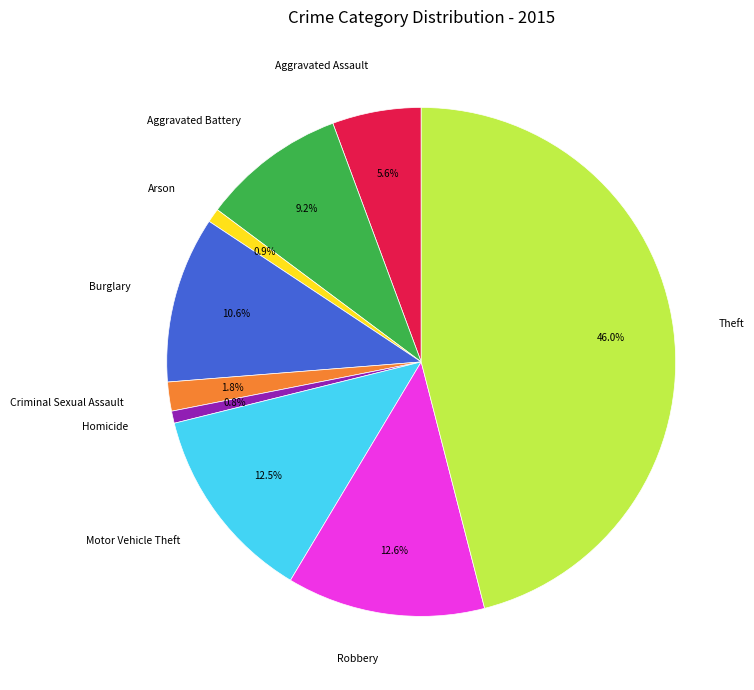

True or false: Homicide accounts for 1% of the total.

True